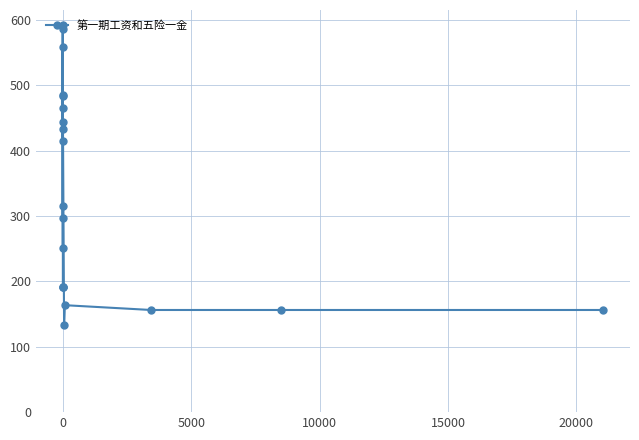

Is it true that the value at 0 is 465.1?

True